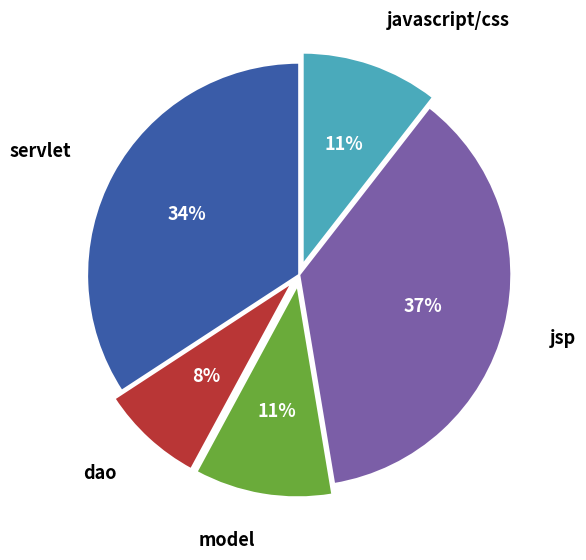

True or false: dao accounts for 1% of the total.

False